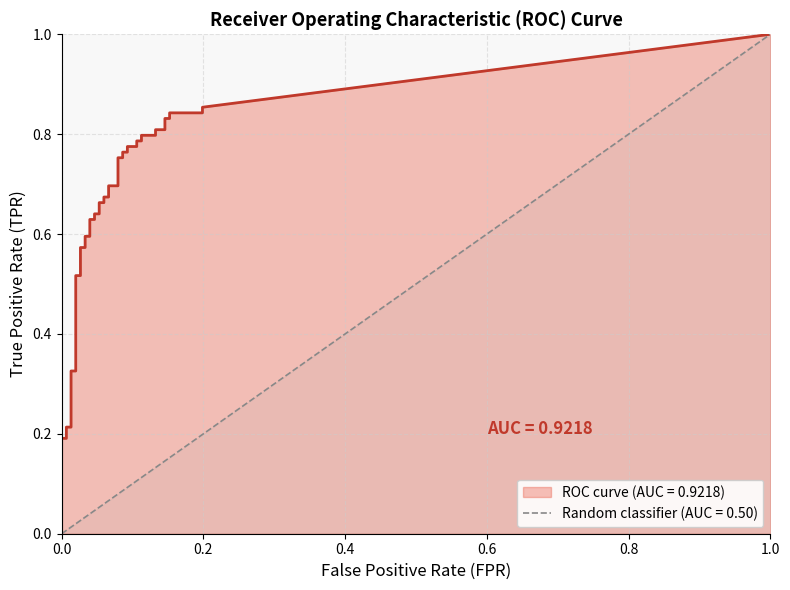

How many values in the fpr series exceed 0?

38